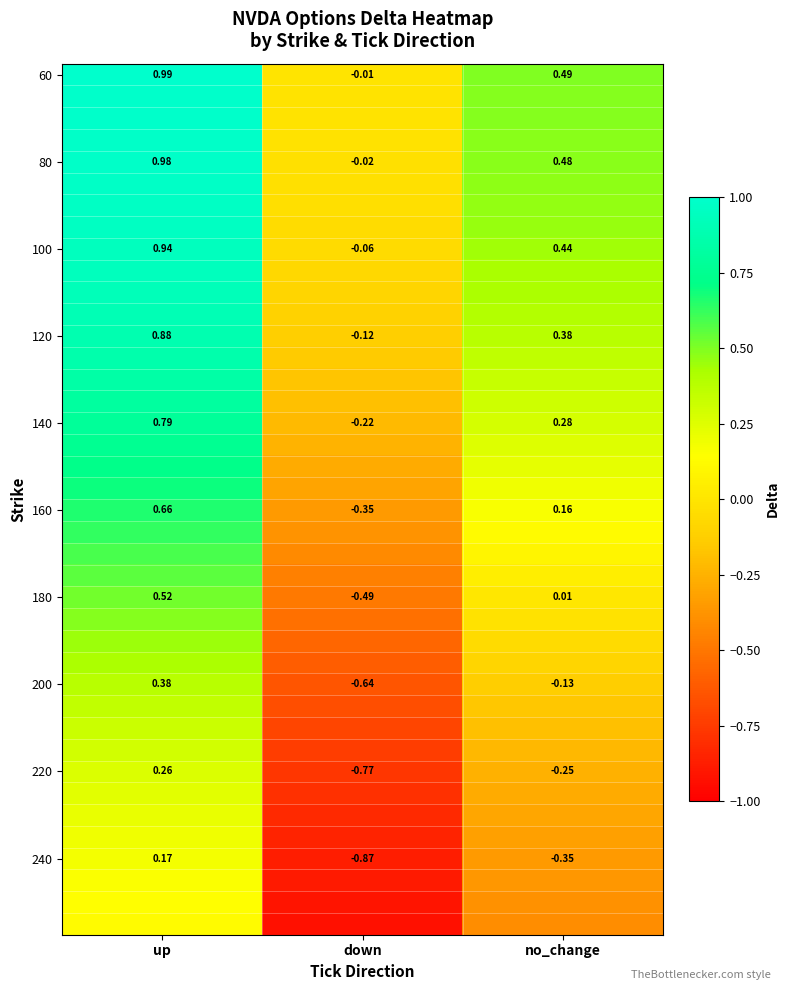

Which category has the highest value in the 80 series?

up